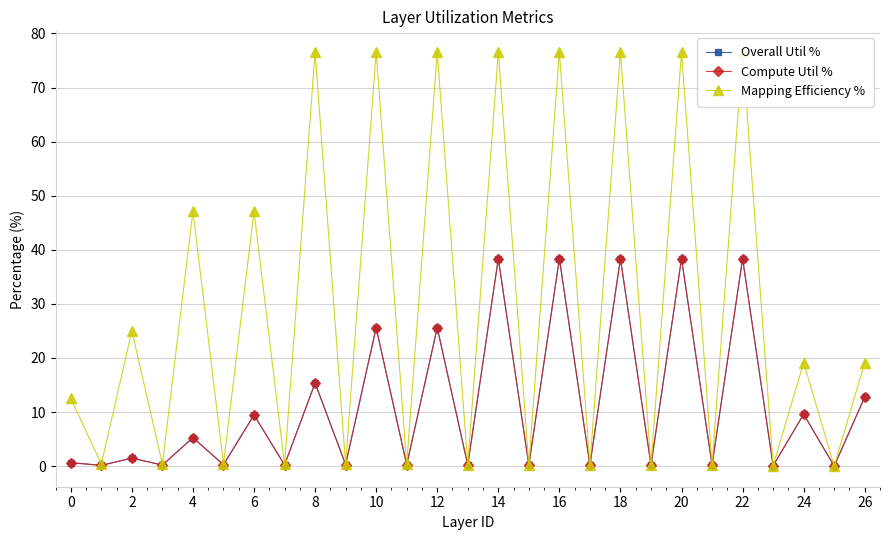

What are all the series names shown in the legend?

Overall Util %, Compute Util %, Mapping Efficiency %